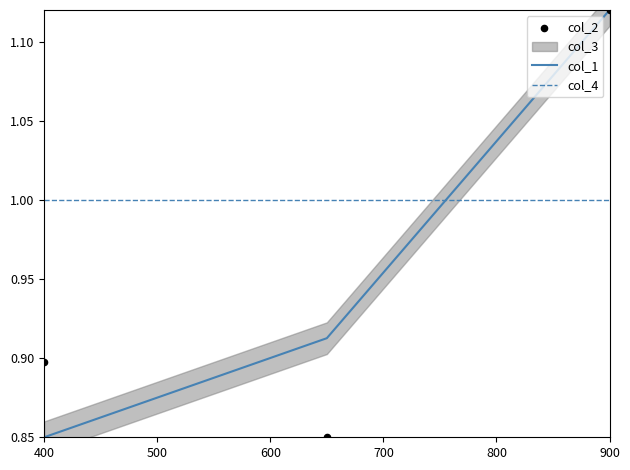

What is the minimum value for col_4?

1.0